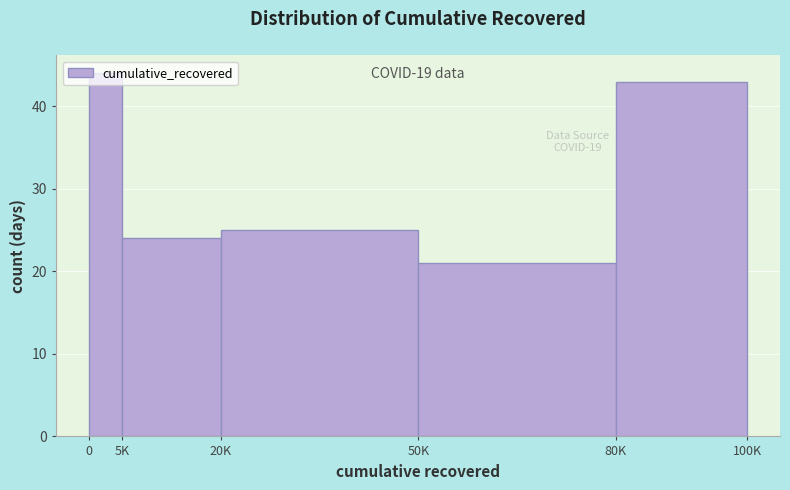

What value does the data have at 80K, to the nearest 5?

45